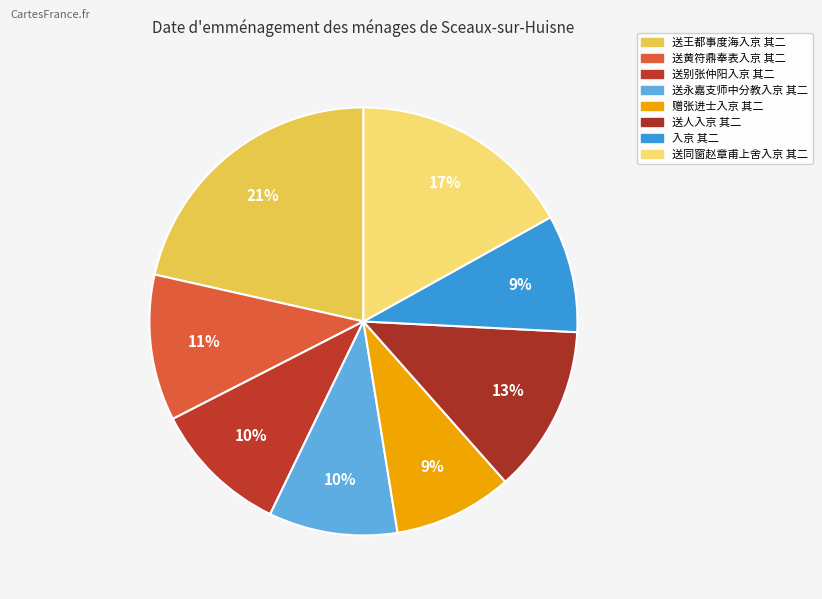

How many segments does this pie chart have?

8